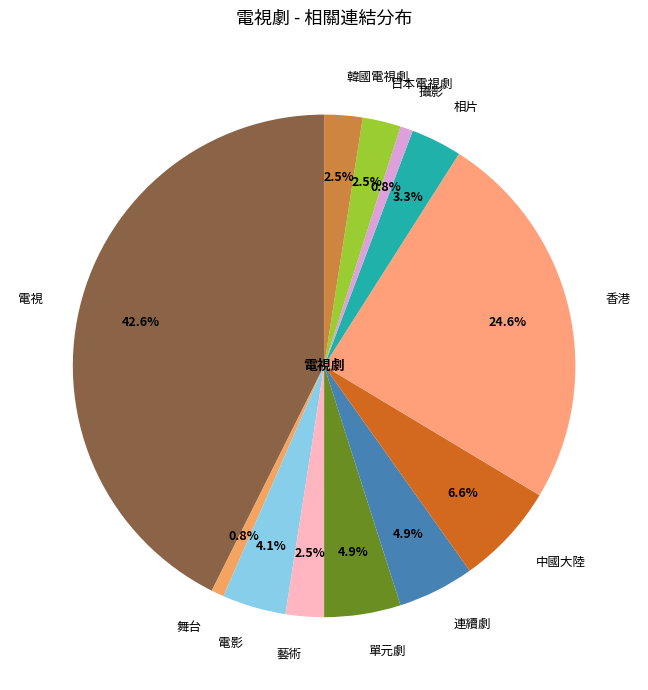

Which slice is the largest?

電視